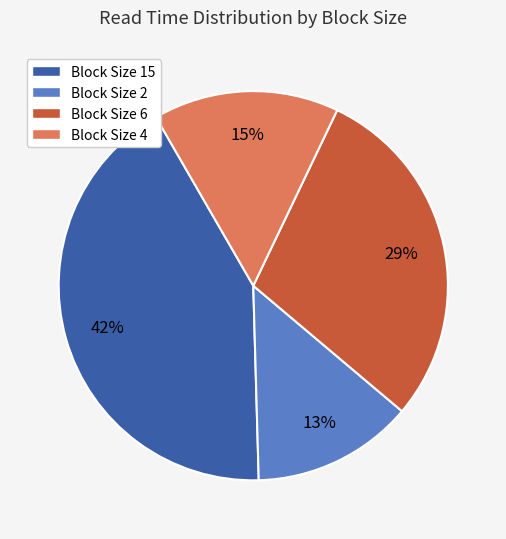

Which has a higher value, Block Size 4 or Block Size 2?

Block Size 4